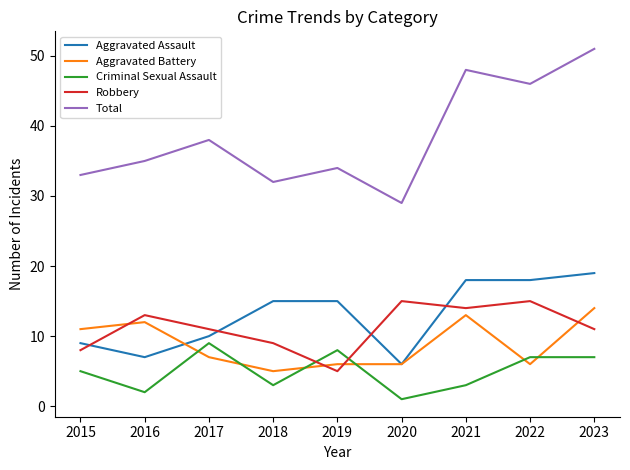

True or false: Aggravated Battery has more than 0 points higher than both neighbors.

True